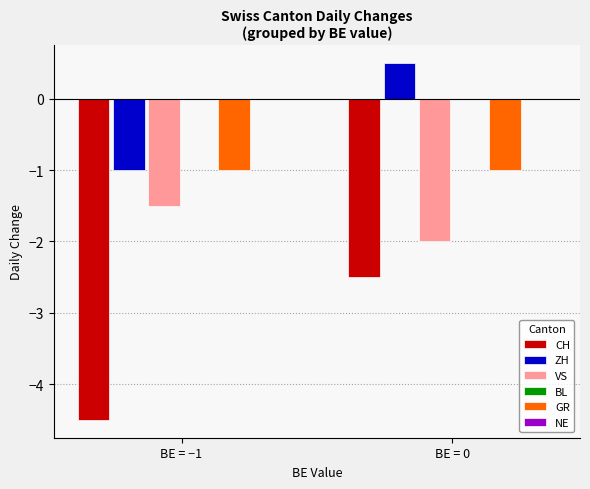

Reading left to right, transcribe all the data shown in this chart.

CH: BE = −1=-4.5	BE = 0=-2.5
ZH: BE = −1=-1.0	BE = 0=0.5
VS: BE = −1=-1.5	BE = 0=-2.0
GR: BE = −1=-1.0	BE = 0=-1.0